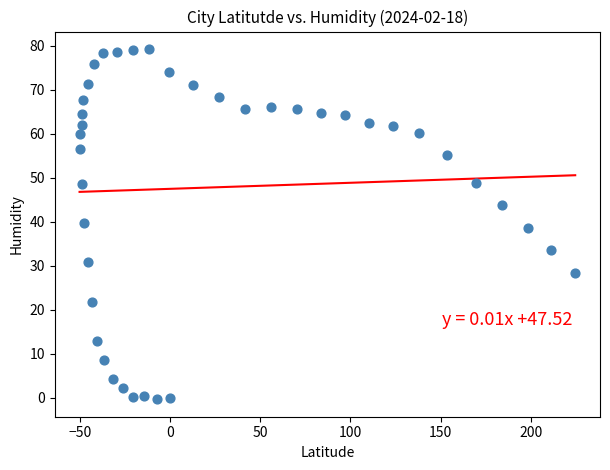

What is the range of X values (max minus min)?

274.9